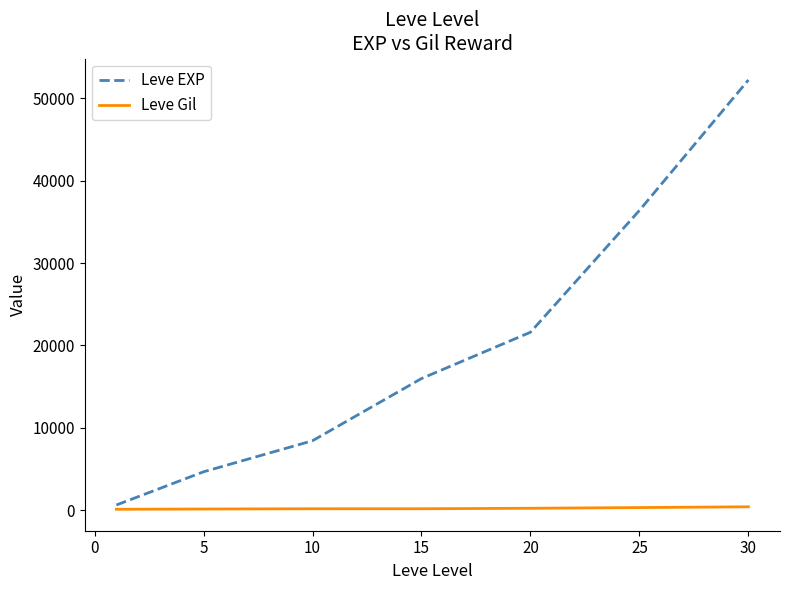

Rank the series by their maximum value, from lowest to highest.

Leve Gil, Leve EXP